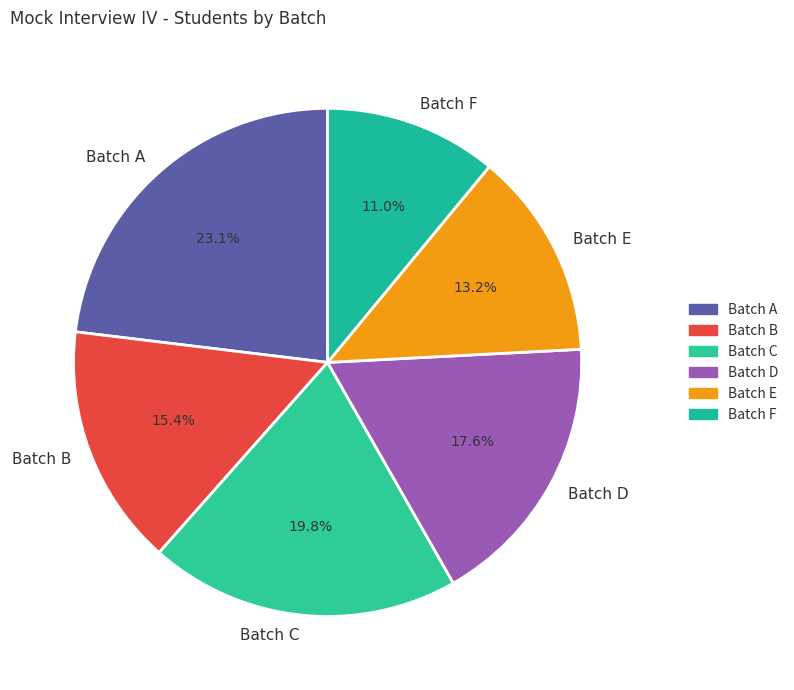

Does any single category account for the majority?

No